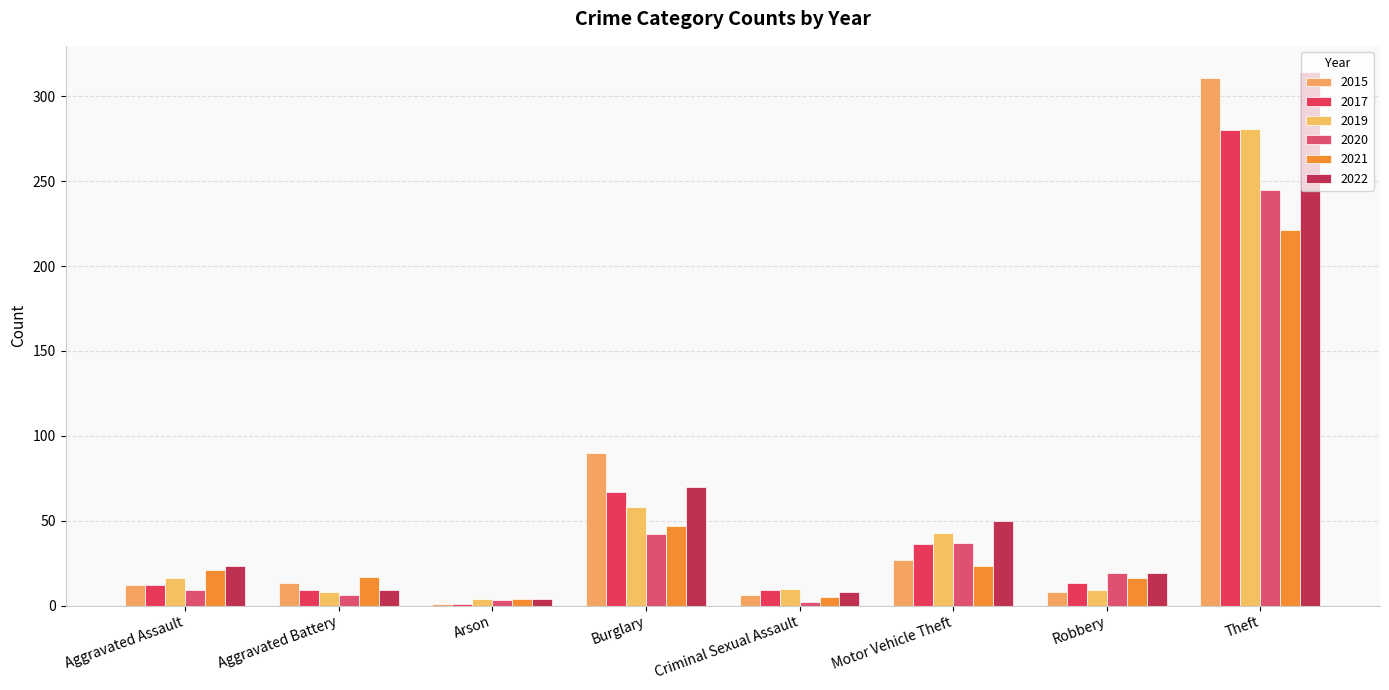

What is the difference between the second highest and minimum values in the 2017 series?

66